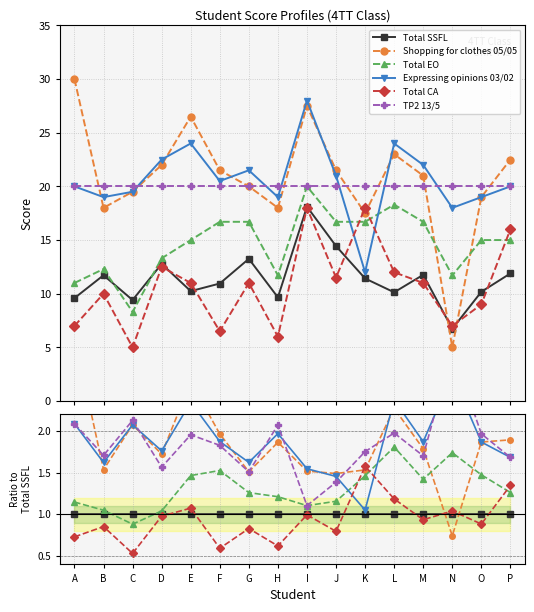

Which series changed the most between B and L?

Total EO